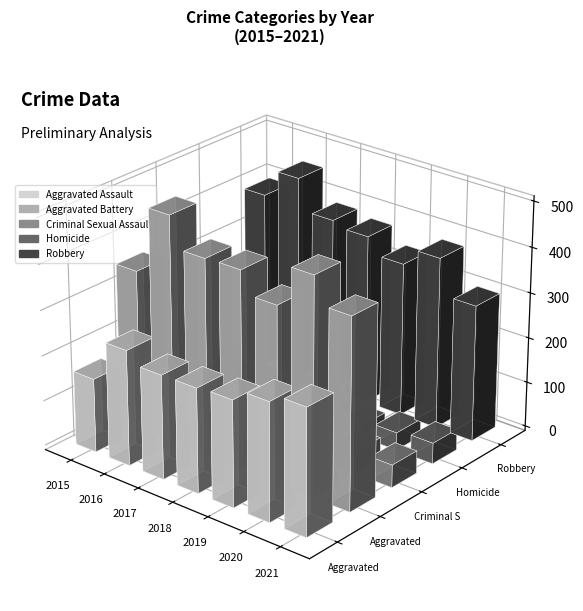

Reading right to left, extract all data points from this chart.

Aggravated Assault: 279	261	235	231	230	255	163
Aggravated Battery: 420	478	388	436	434	501	354
Criminal Sexual Assault: 50	49	40	56	62	49	38
Homicide: 46	39	24	31	42	33	23
Robbery: 301	379	340	375	386	455	393